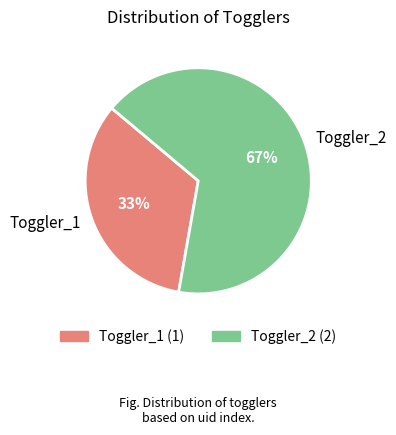

Combined, do Toggler_1 and Toggler_2 account for over 50%?

Yes